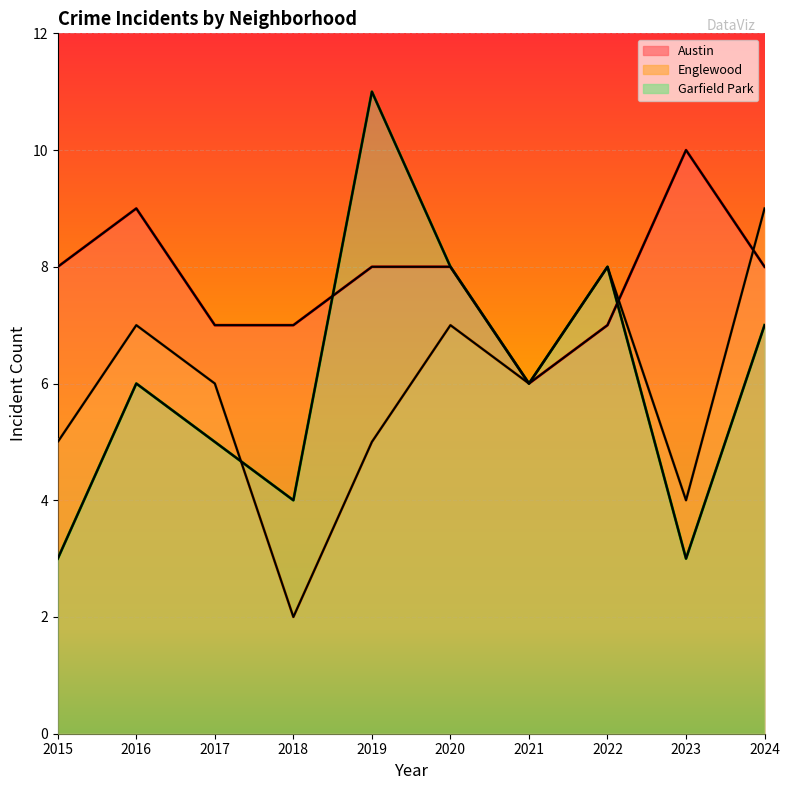

What is the sum of the Englewood values at 2022 and 2017?

14